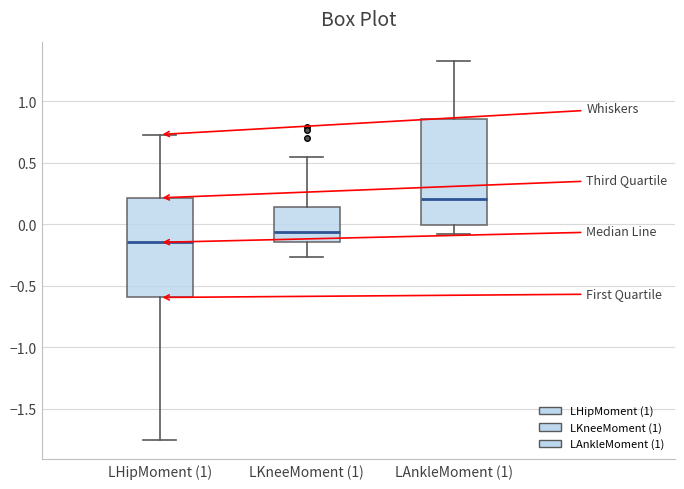

Comparing the boxes themselves (not the whiskers), which one is the tallest?

LAnkleMoment (1)